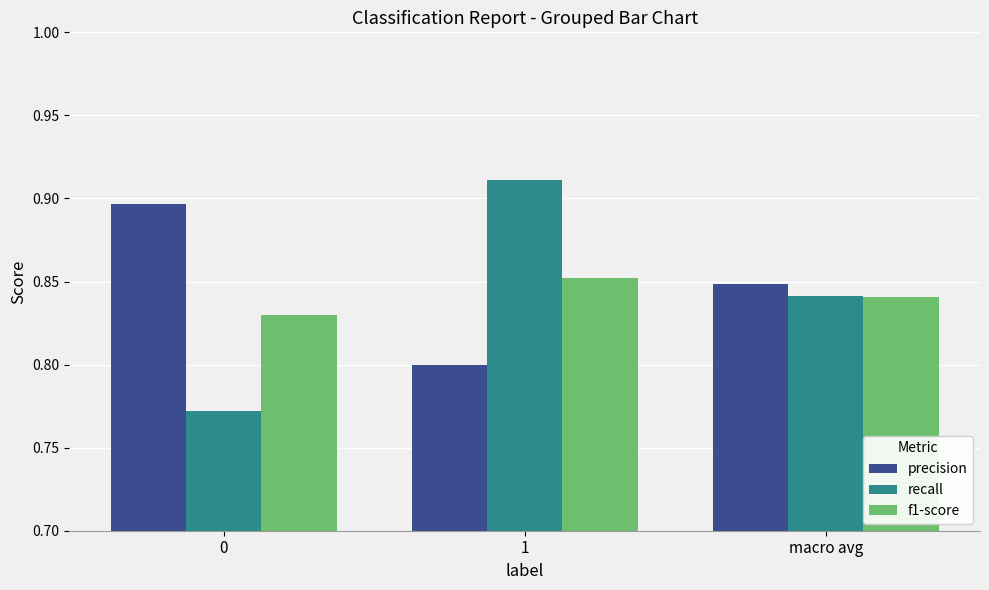

Is the value of f1-score at macro avg greater than the value of precision at macro avg?

No